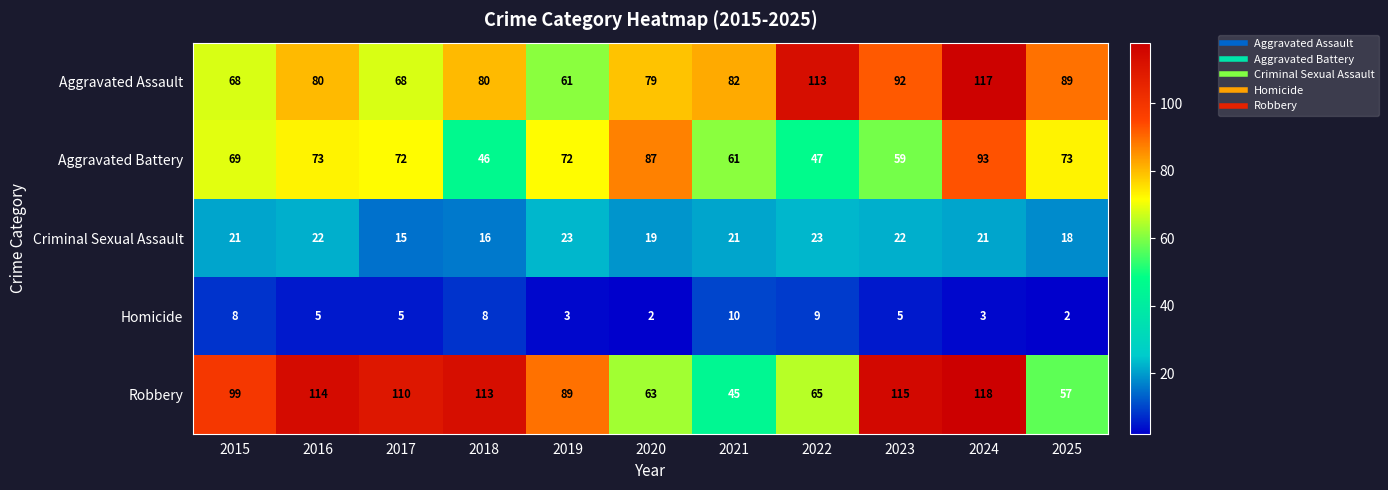

Which category has the highest value across all series?

2024